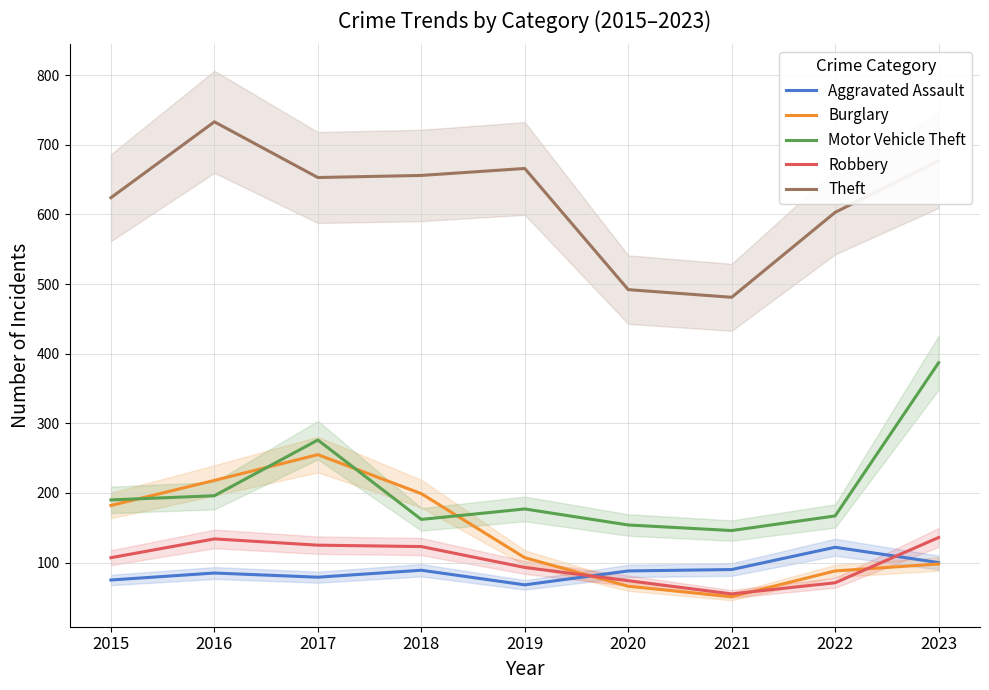

Reading left to right, what are all the values shown in this chart?

Aggravated Assault: 2015=75	2016=85	2017=79	2018=89	2019=68	2020=88	2021=90	2022=122	2023=100
Burglary: 2015=182	2016=218	2017=255	2018=199	2019=107	2020=66	2021=51	2022=88	2023=98
Motor Vehicle Theft: 2015=190	2016=196	2017=276	2018=162	2019=177	2020=154	2021=146	2022=167	2023=387
Robbery: 2015=107	2016=134	2017=125	2018=123	2019=93	2020=74	2021=55	2022=71	2023=136
Theft: 2015=624	2016=733	2017=653	2018=656	2019=666	2020=492	2021=481	2022=603	2023=677